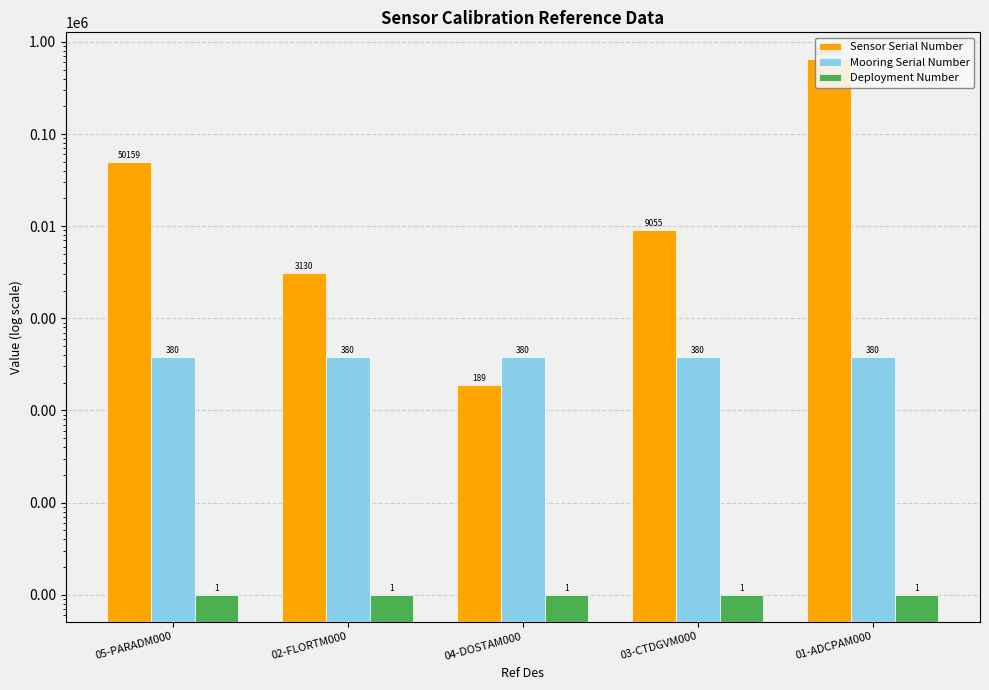

How many bars are there in each group?

3